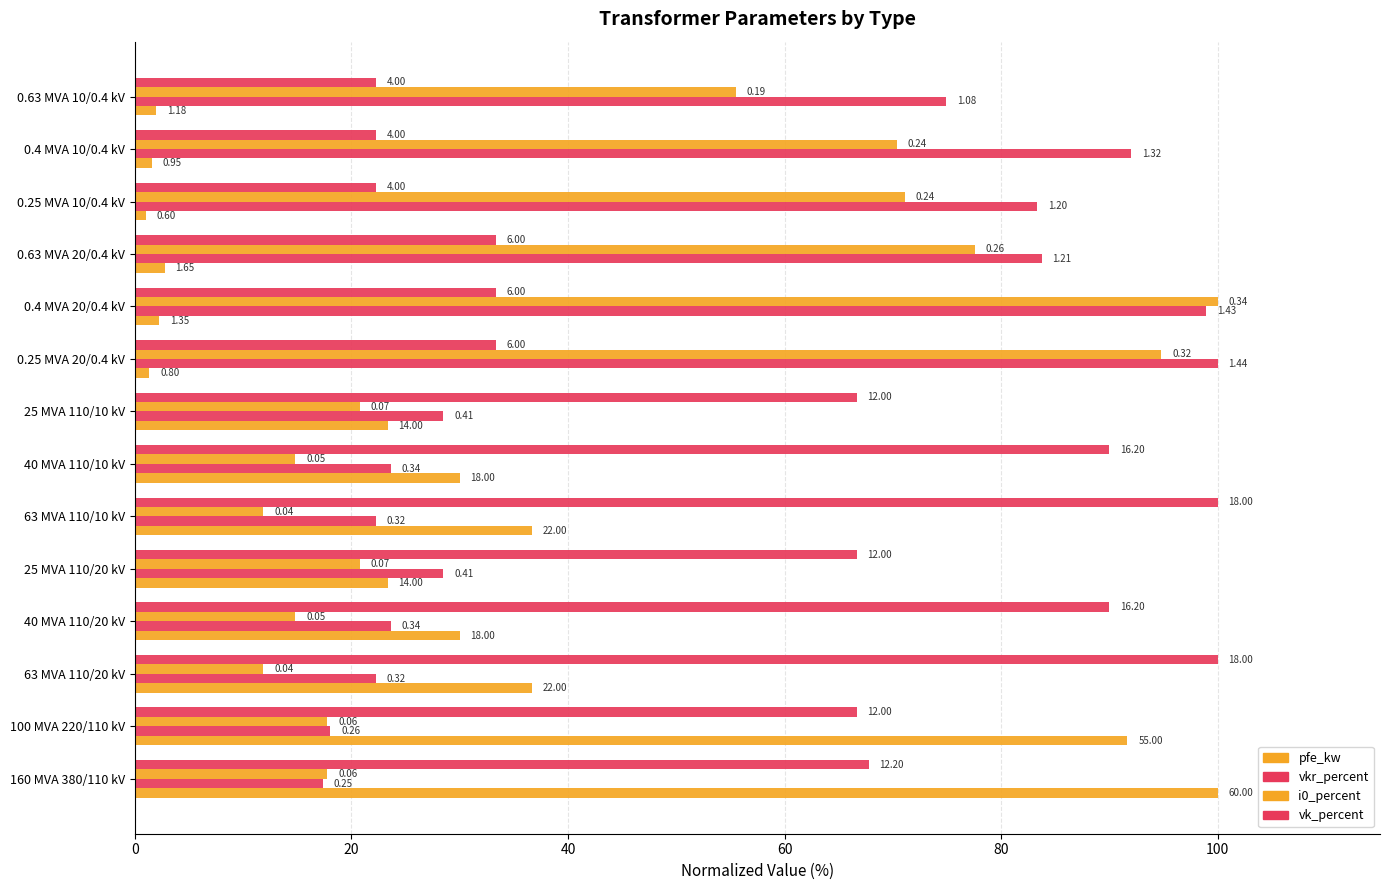

Which series has the largest total across all categories?

vk_percent